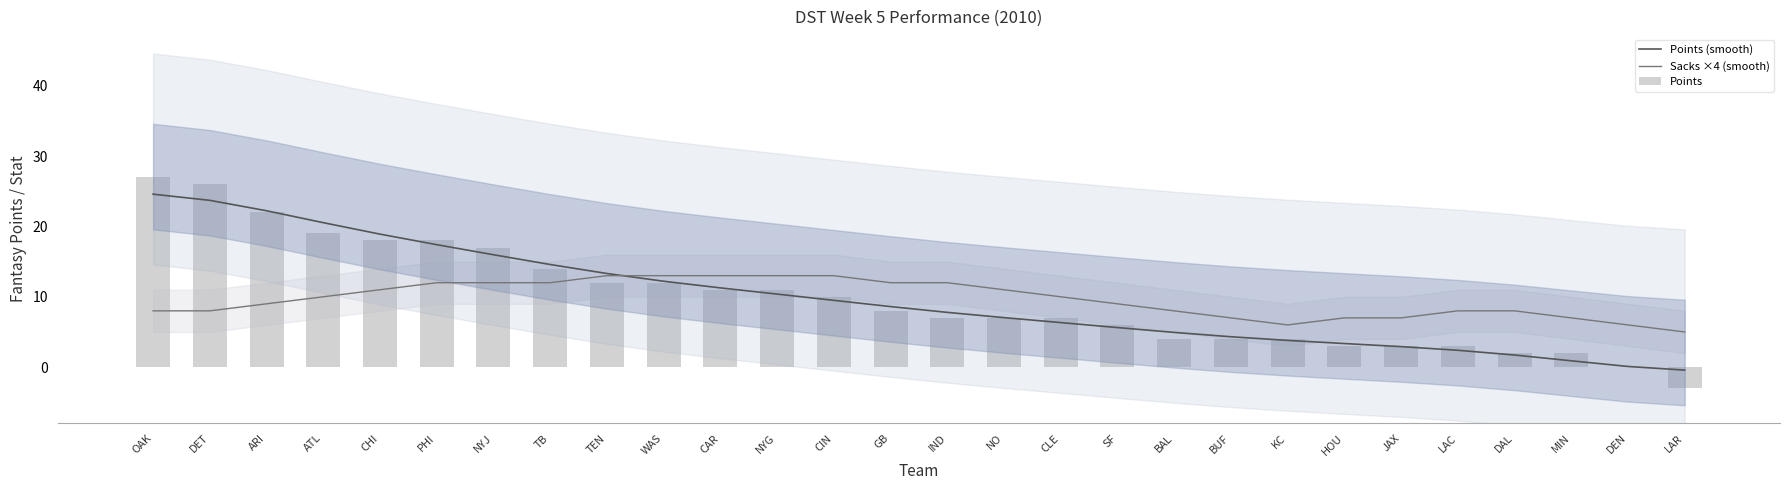

Which has a higher value, OAK or PHI?

OAK